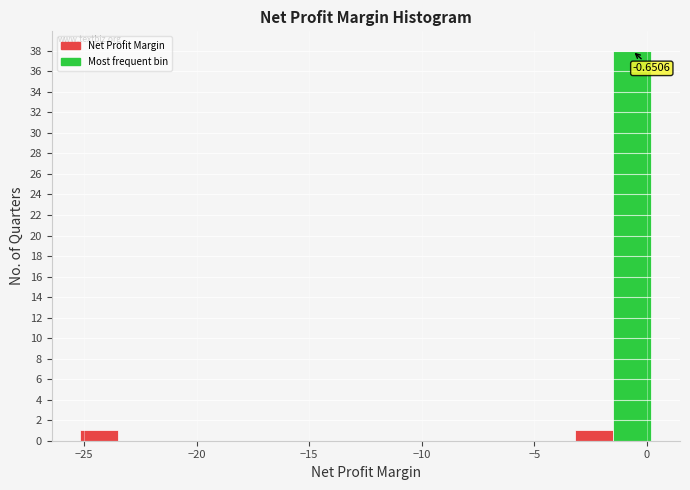

Read against the x-axis, roughly where is the centre of the tallest bar?

-0.5